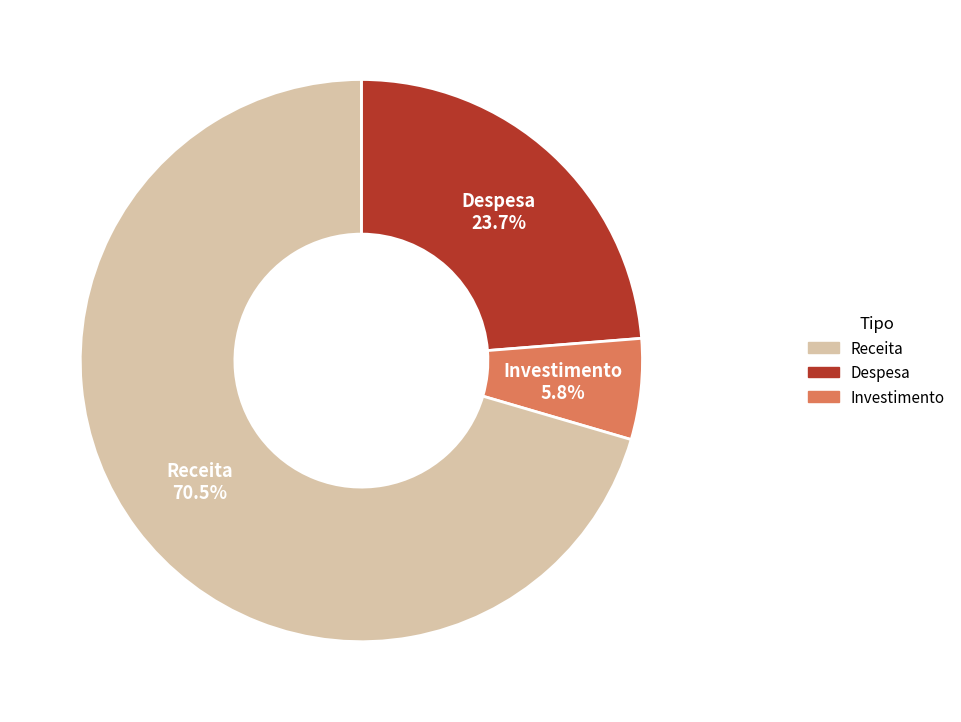

Is there a majority slice in this chart?

Yes